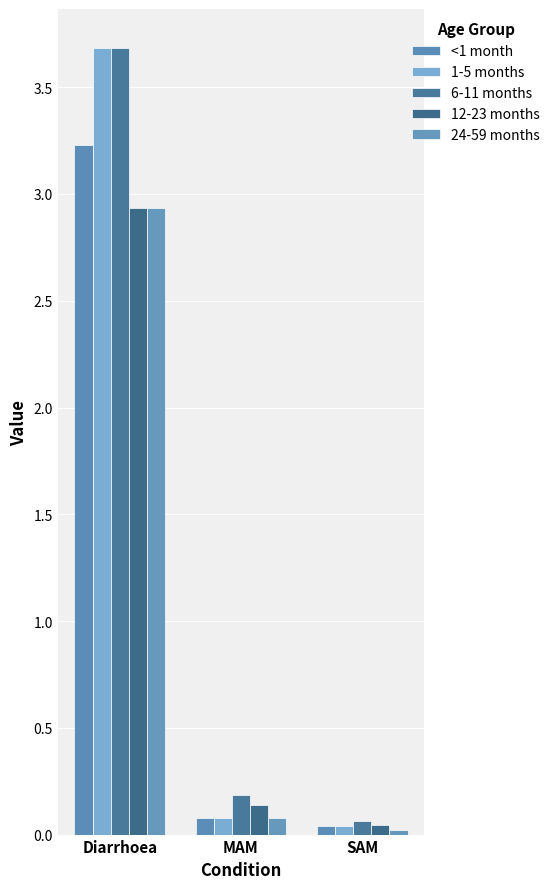

Reading left to right, extract all data points from this chart.

<1 month: Diarrhoea=3.2	MAM=0.1	SAM=0.0
1-5 months: Diarrhoea=3.7	MAM=0.1	SAM=0.0
6-11 months: Diarrhoea=3.7	MAM=0.2	SAM=0.1
12-23 months: Diarrhoea=2.9	MAM=0.1	SAM=0.0
24-59 months: Diarrhoea=2.9	MAM=0.1	SAM=0.0